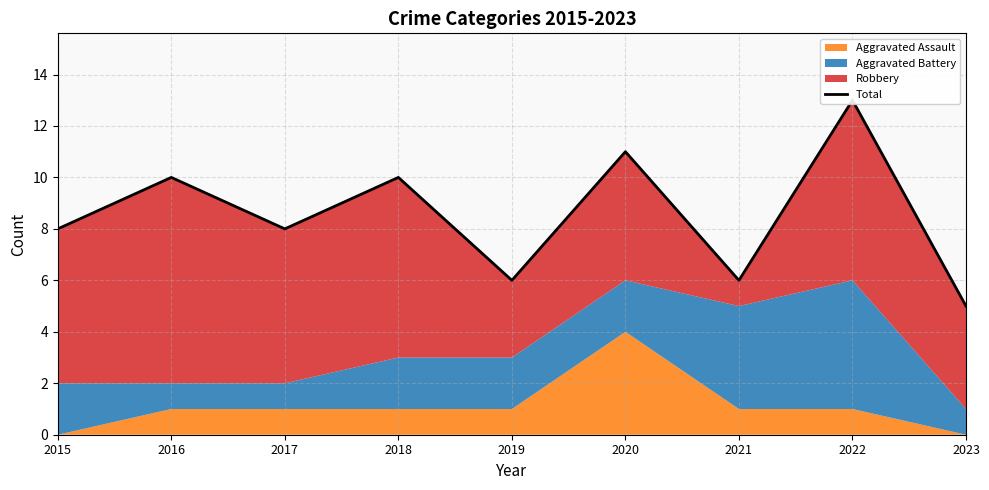

Which label corresponds to the largest value in the chart?

2022